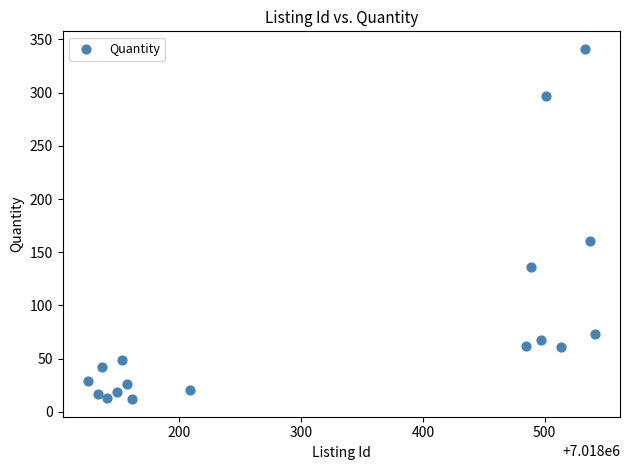

What Y value in the scatter plot is closest to 176?

161